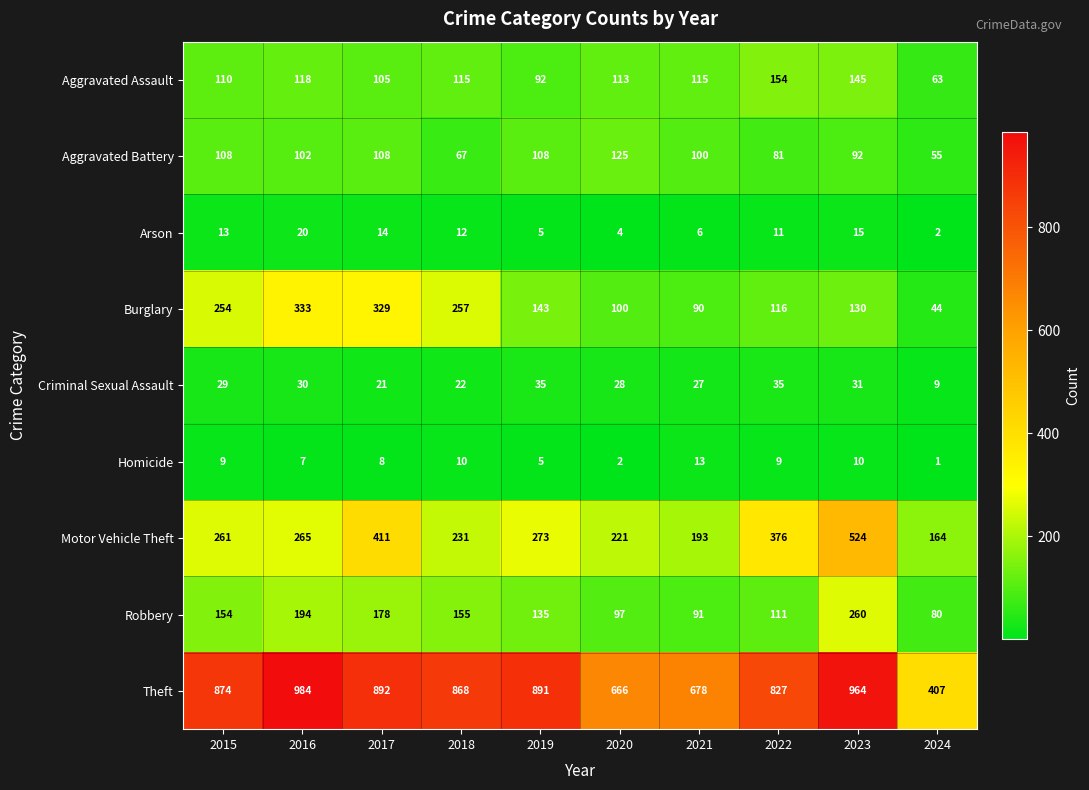

Where does the Aggravated Battery series first go above 102?

2015